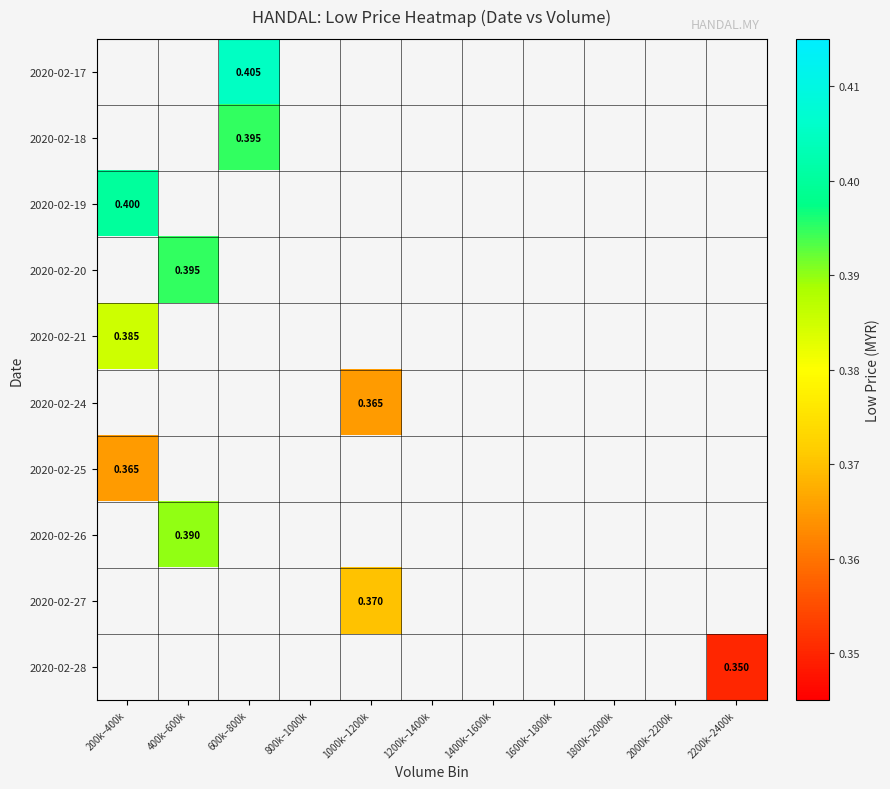

How many values in 2020-02-20 are above zero?

1